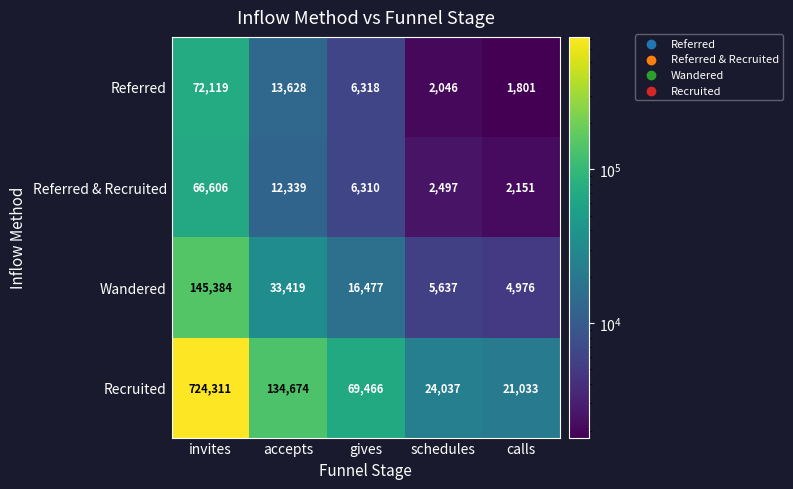

What is the average value of the Recruited series?

194704